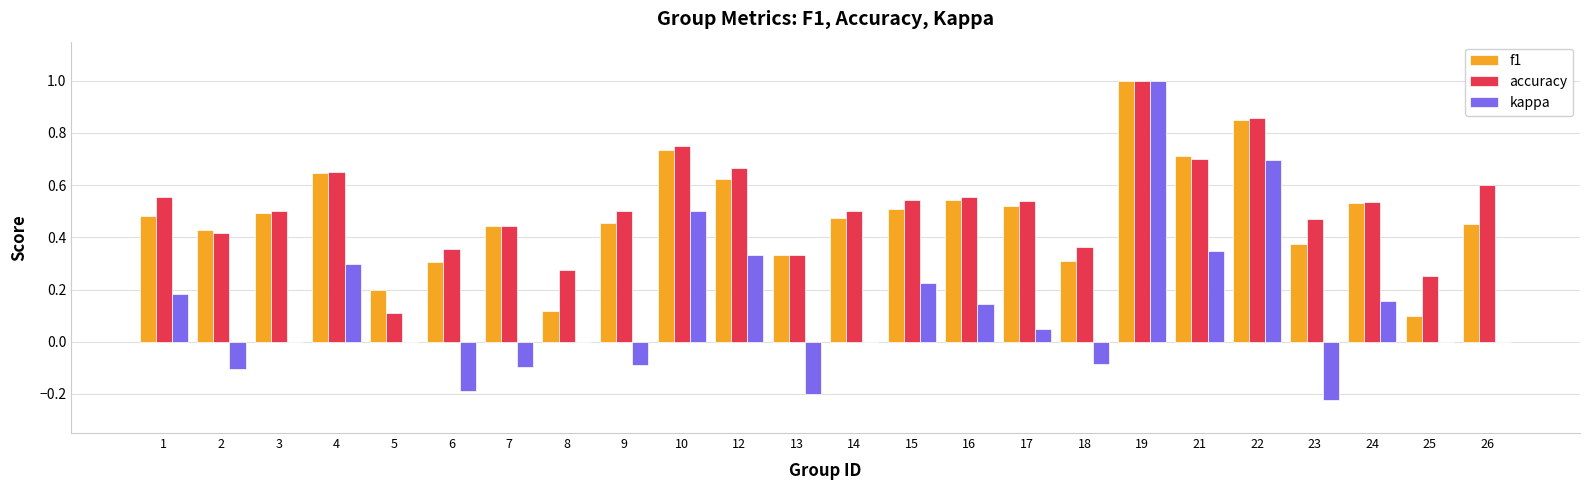

At which category is the sum across all series the highest?

19